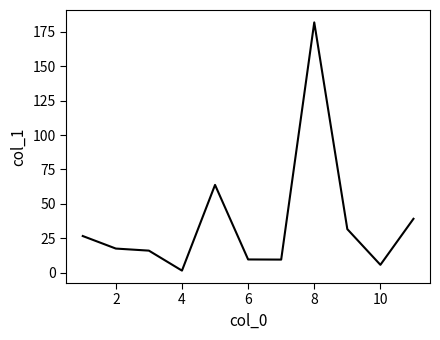

What is the sum of all values?

403.5